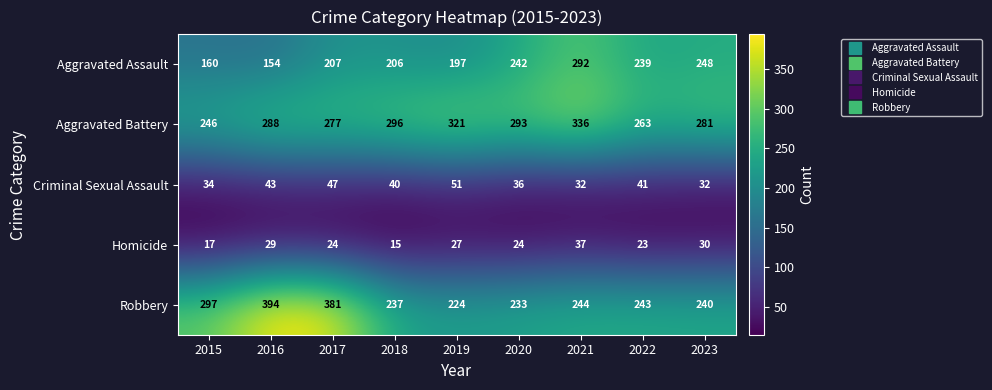

At which label does Criminal Sexual Assault first exceed 40?

2016